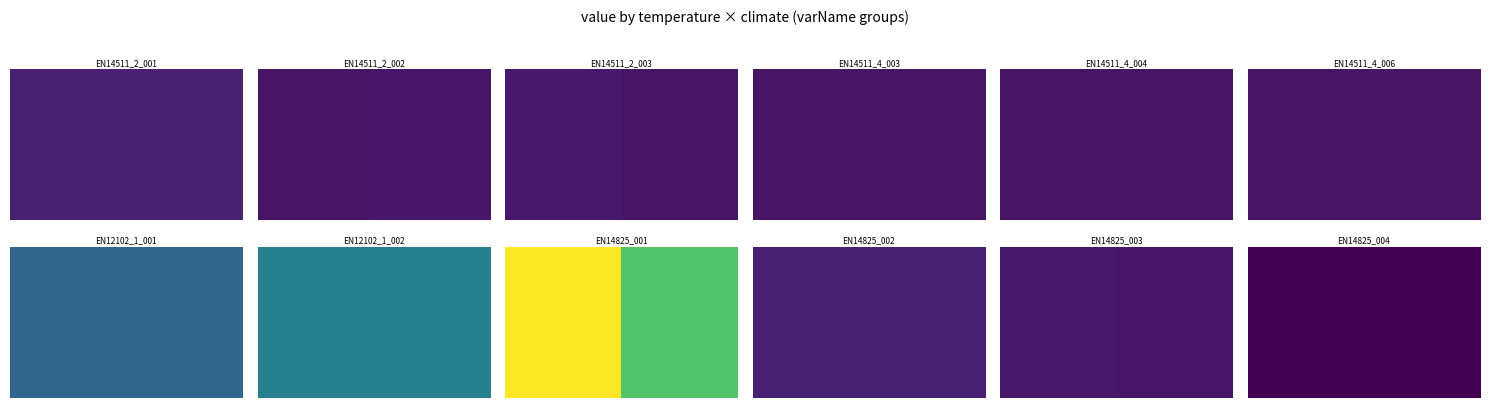

Which has a higher value, 1 or 0?

1